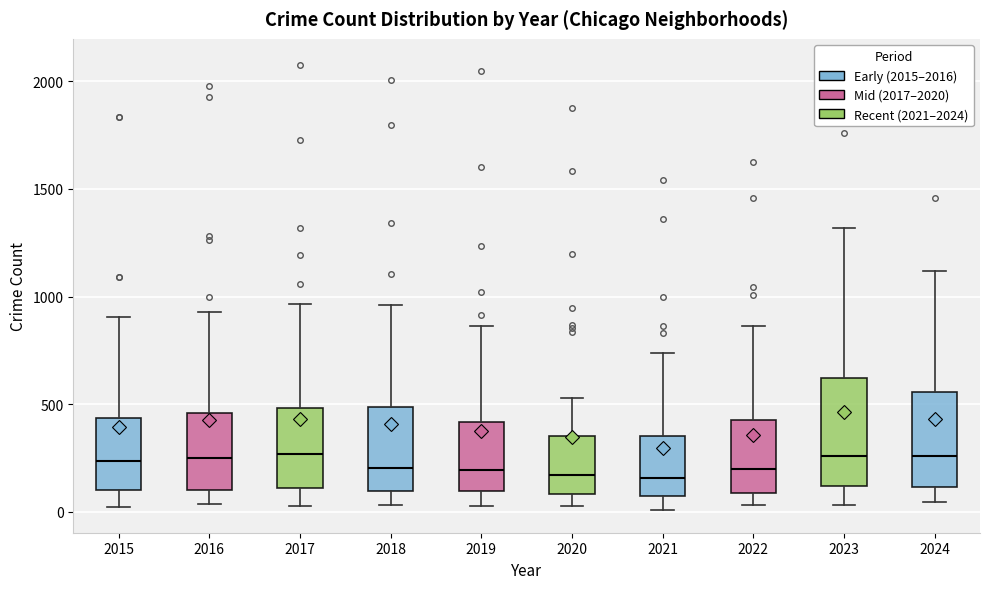

Reading left to right, transcribe this box plot: for each box, give where its median line is, the range the box spans, and where its two whiskers end, as read against the y-axis. The values are not printed on the chart, so give them approximately, as read against the axis.

2015: median 250, box 100 to 450, whiskers 0 to 900
2016: median 250, box 100 to 450, whiskers 50 to 950
2017: median 250, box 100 to 500, whiskers 50 to 950
2018: median 200, box 100 to 500, whiskers 50 to 950
2019: median 200, box 100 to 400, whiskers 50 to 850
2020: median 150, box 100 to 350, whiskers 50 to 550
2021: median 150, box 50 to 350, whiskers 0 to 750
2022: median 200, box 100 to 450, whiskers 50 to 850
2023: median 250, box 100 to 600, whiskers 50 to 1300
2024: median 250, box 100 to 550, whiskers 50 to 1100